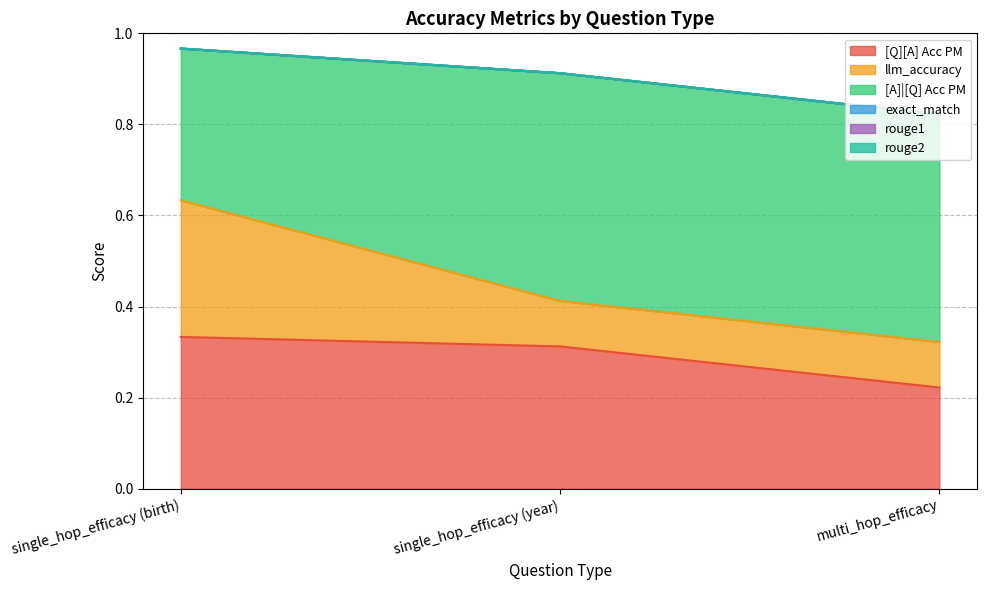

Which series has the largest total across all categories?

[A]|[Q] Acc PM